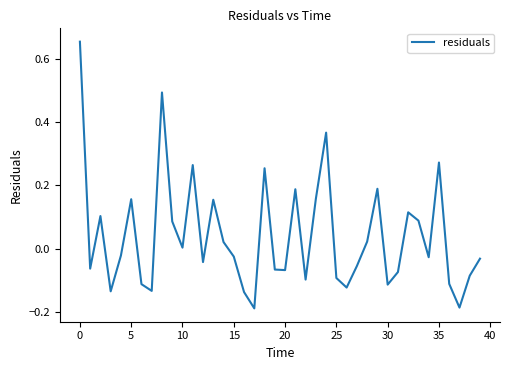

Reading left to right, list all the values displayed in this chart.

0.7	-0.1	0.1	-0.1	-0.0	0.2	-0.1	-0.1	0.5	0.1	0.0	0.3	-0.0	0.2	0.0	-0.0	-0.1	-0.2	0.3	-0.1	-0.1	0.2	-0.1	0.2	0.4	-0.1	-0.1	-0.1	0.0	0.2	-0.1	-0.1	0.1	0.1	-0.0	0.3	-0.1	-0.2	-0.1	-0.0